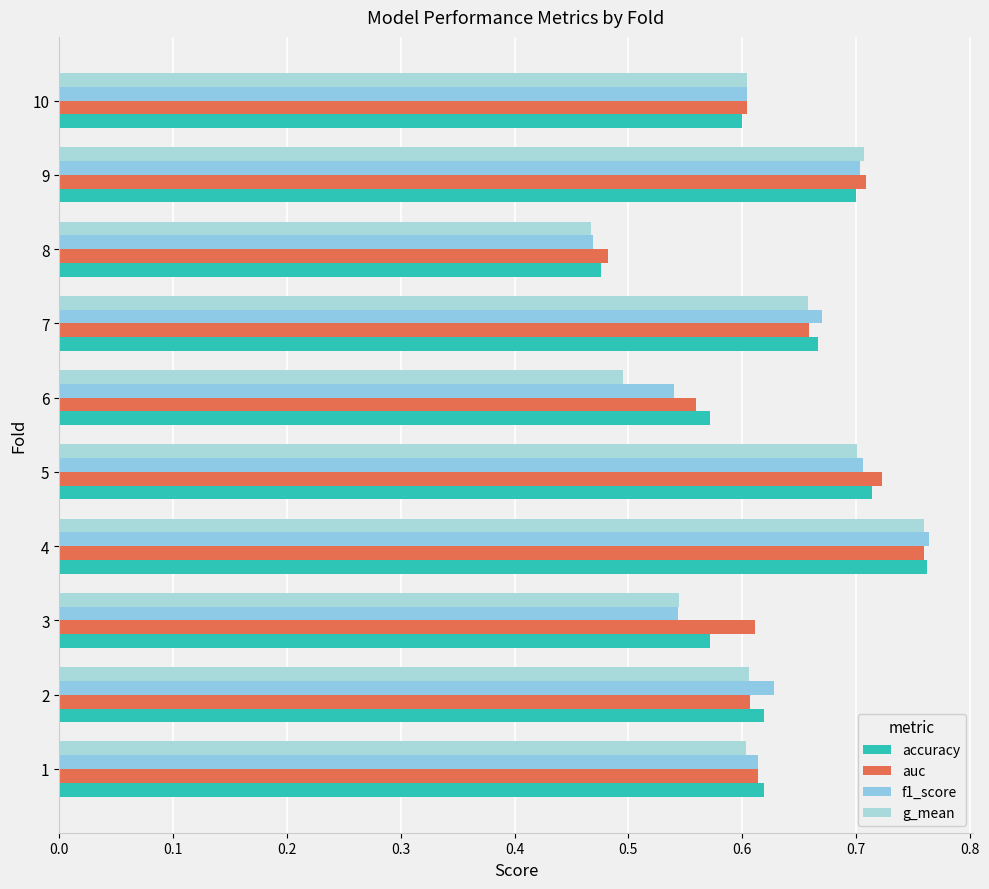

How many categories are shown in the chart?

10